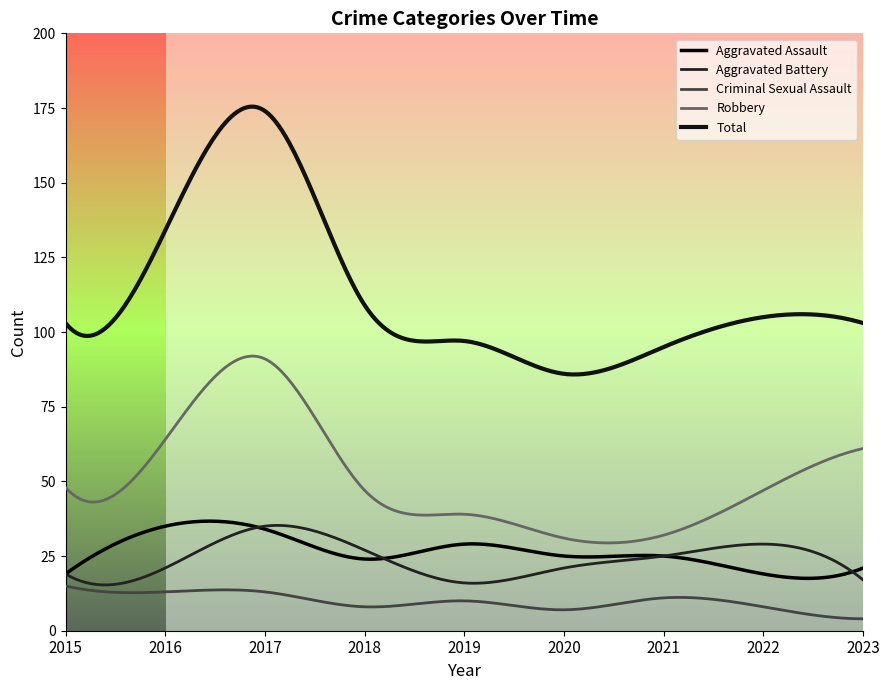

Which series has the largest range (max minus min)?

Total